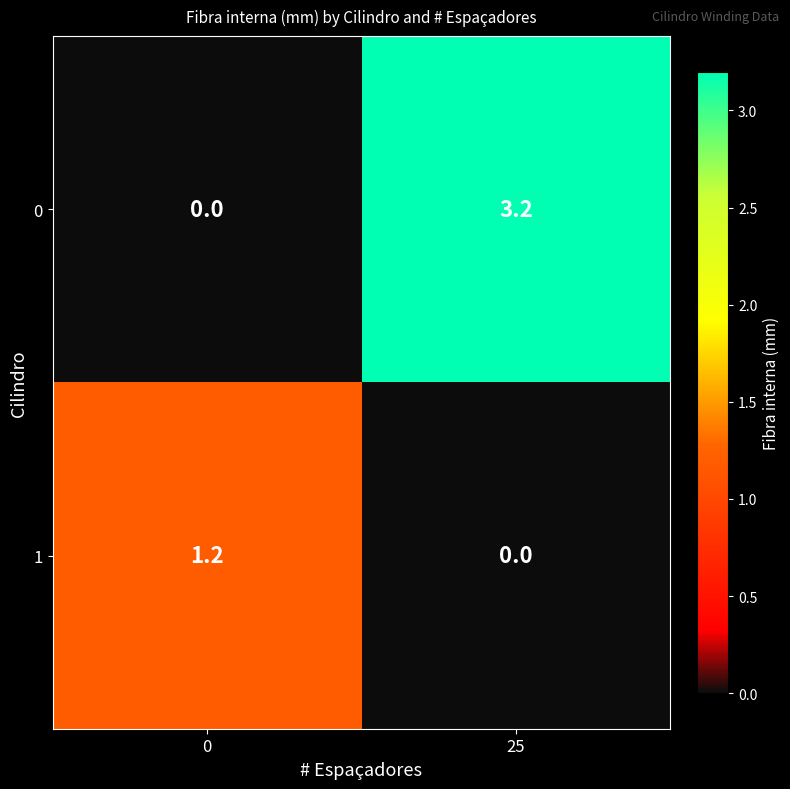

Rank the series by their maximum value, from highest to lowest.

0, 1